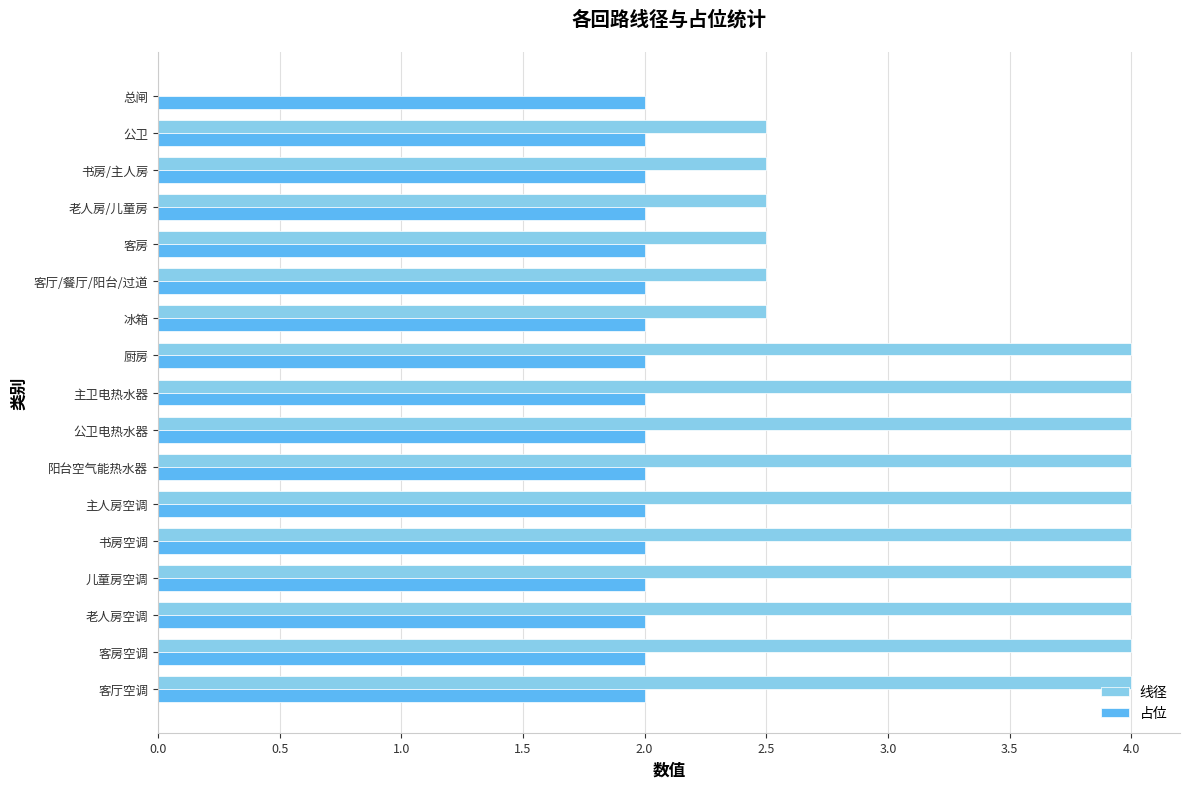

What is the sum of all 占位 values?

34.0